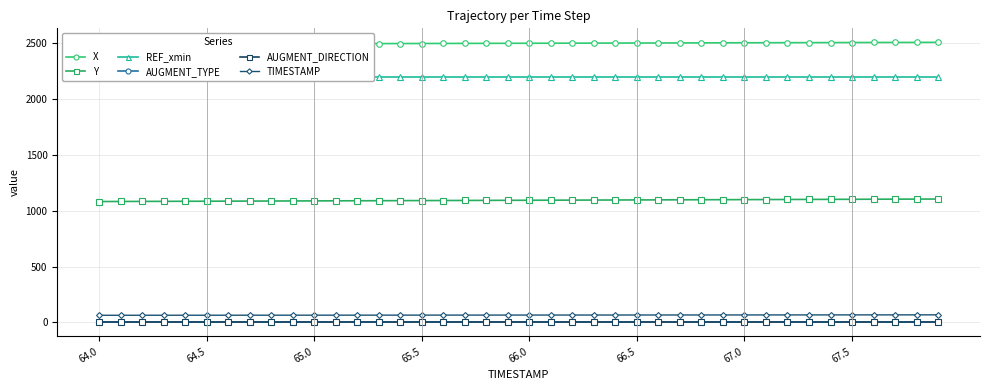

What are all the series names shown in the legend?

X, Y, REF_xmin, AUGMENT_TYPE, AUGMENT_DIRECTION, TIMESTAMP